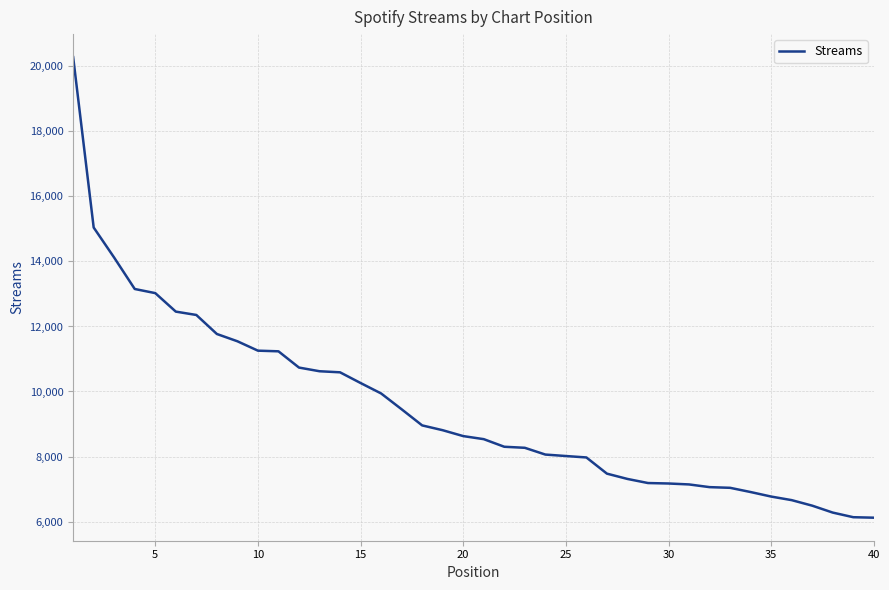

What is the greatest value displayed?

20285